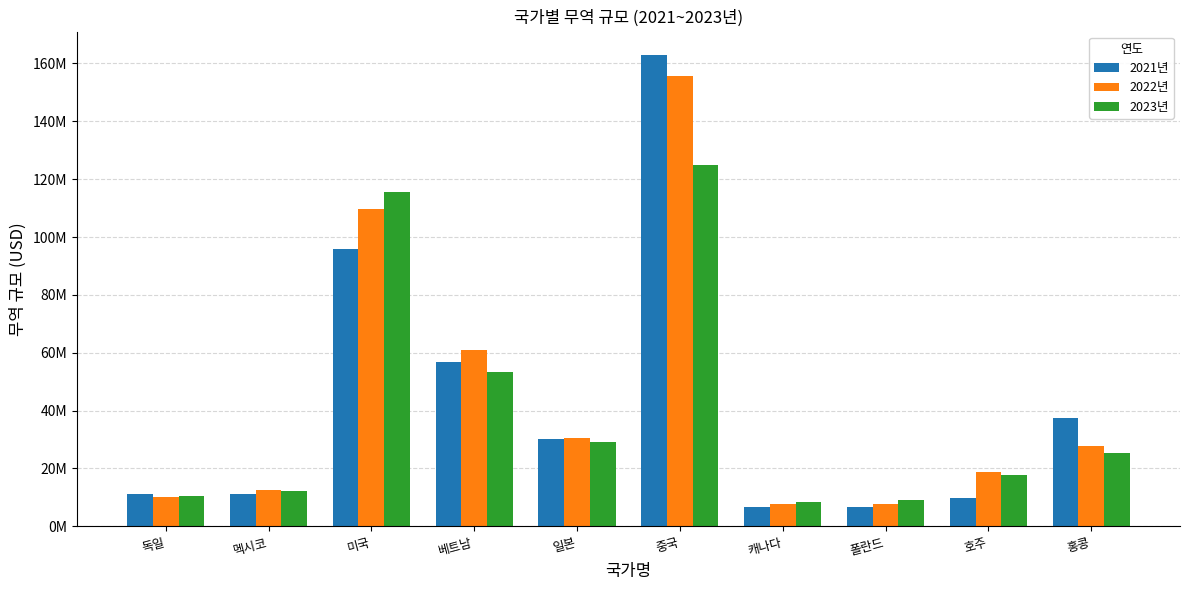

At how many categories does at least one series exceed 128322025?

1